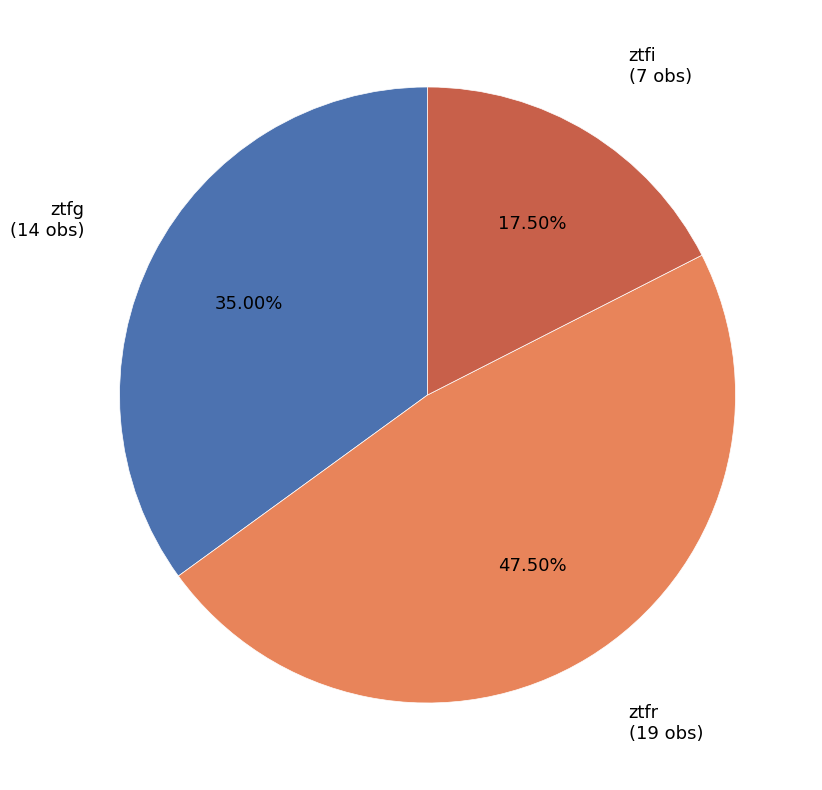

Does any single category account for the majority?

No